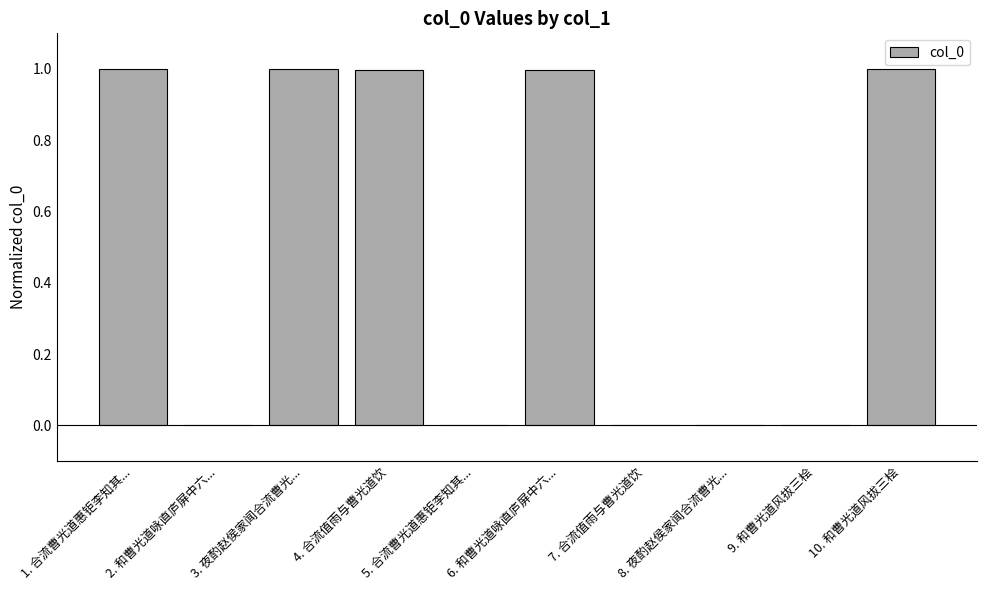

What is the average value?

0.5